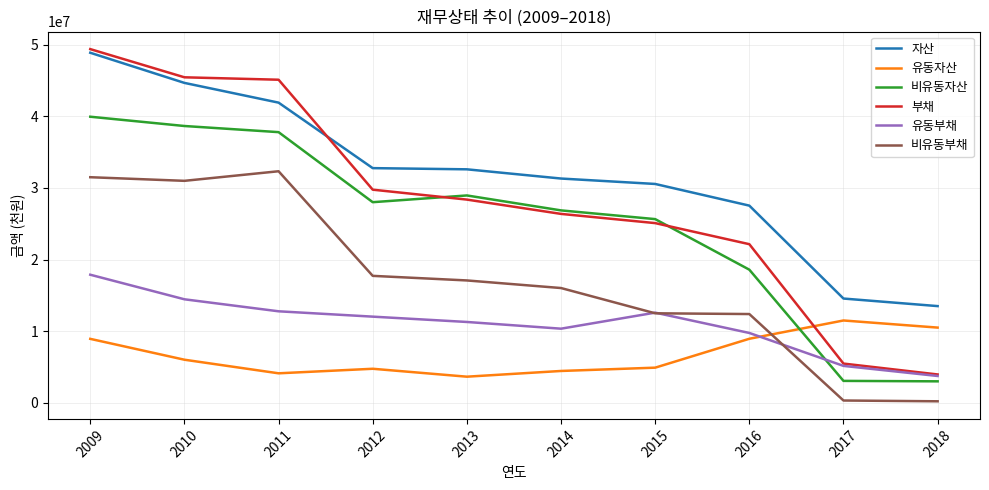

What is the approximate value of 부채 at 2013, to the nearest 50?

28362100